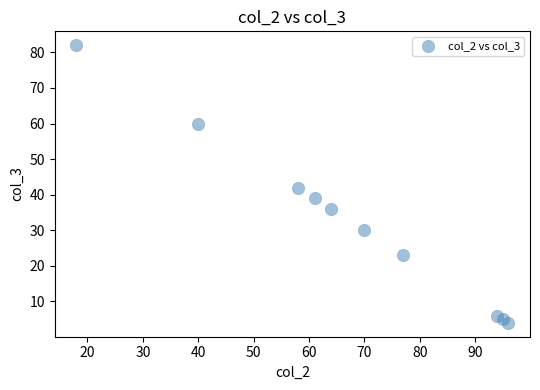

What is the average X value?

67